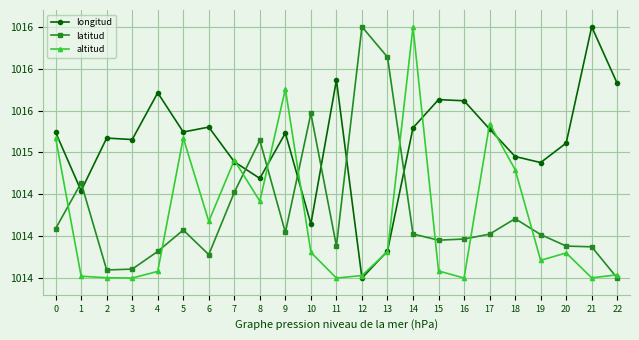

Does the chart have visible grid lines?

Yes